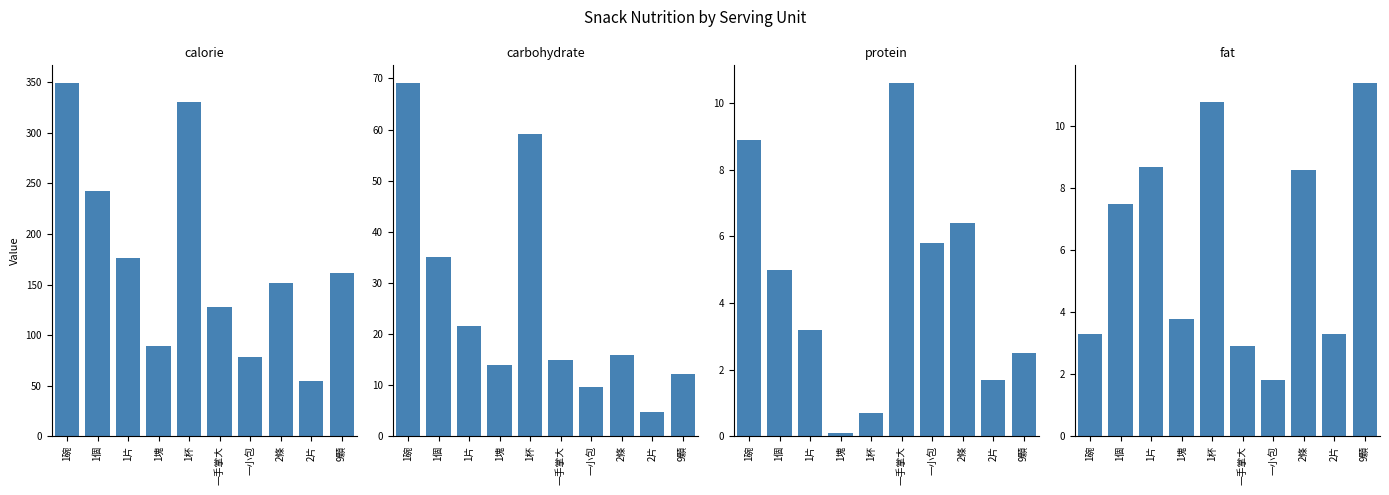

True or false: calorie has a value of 451.7 at 1杯.

False